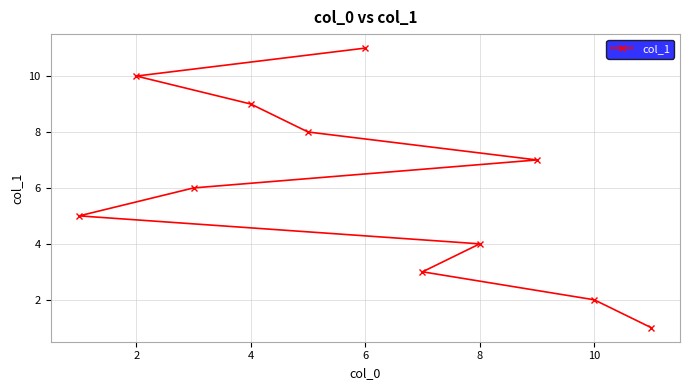

How many lines are shown in the chart?

1